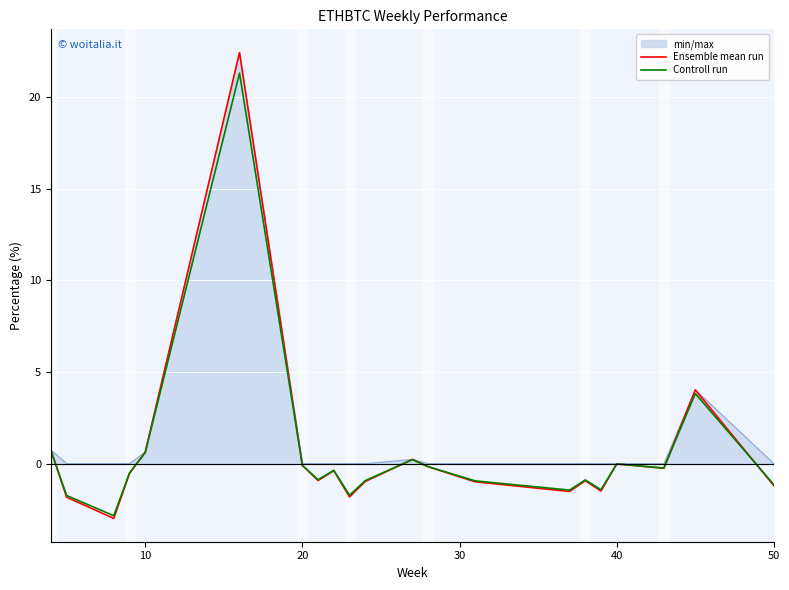

What is the lowest value of the Ensemble mean run series?

-3.0